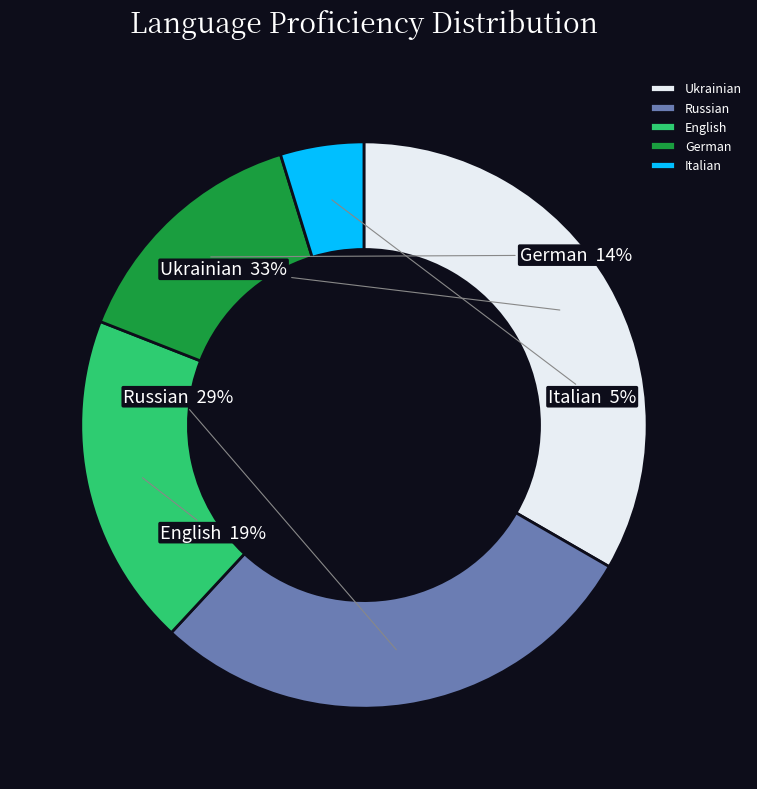

Rank the categories by value from lowest to highest.

Italian, German, English, Russian, Ukrainian